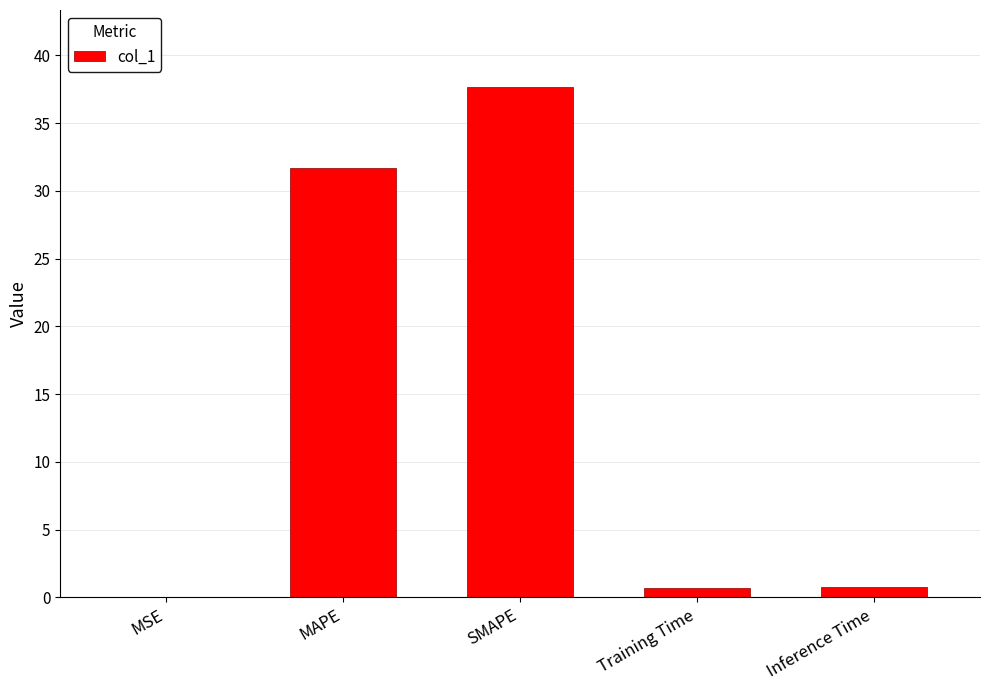

The value at SMAPE is 66.9. True or false?

False